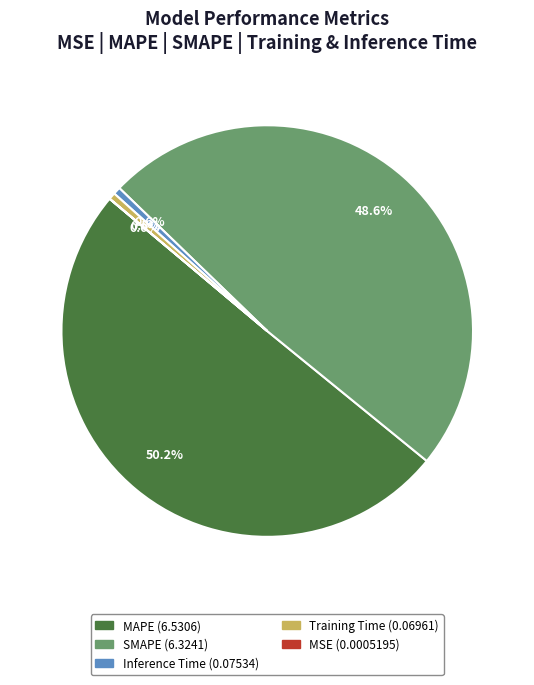

What percentage is the MAPE slice, to the nearest percent?

50%